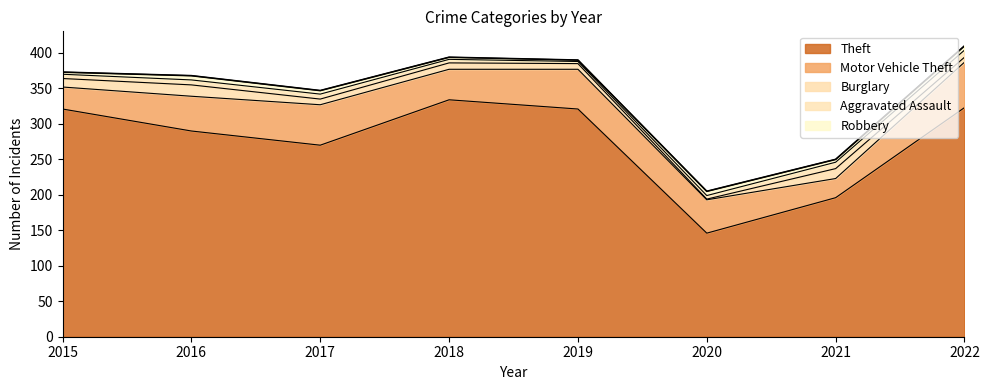

Between 2019 and 2017, which is larger?

2019